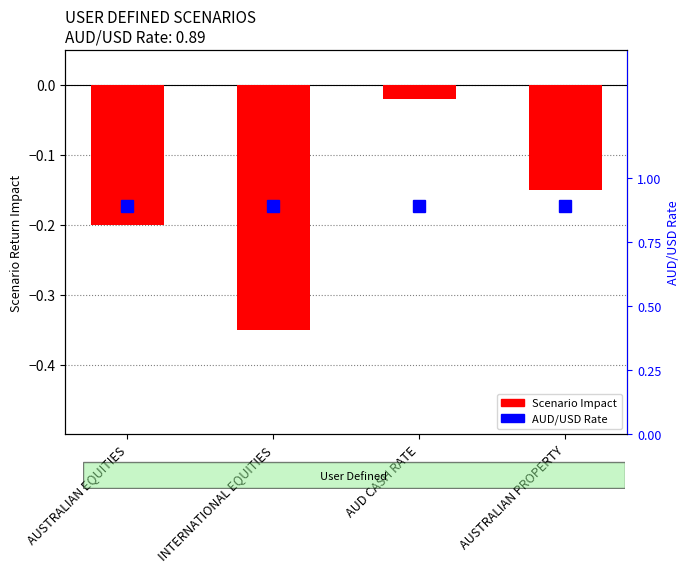

Is it true that AUD/USD Rate equals 0.9 at AUD CASH RATE?

True